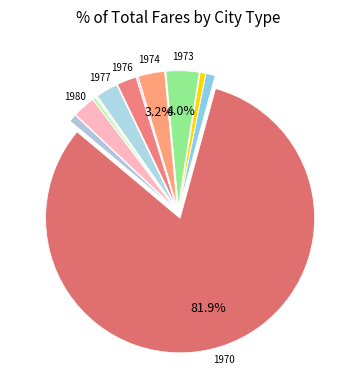

Is there a majority slice in this chart?

Yes